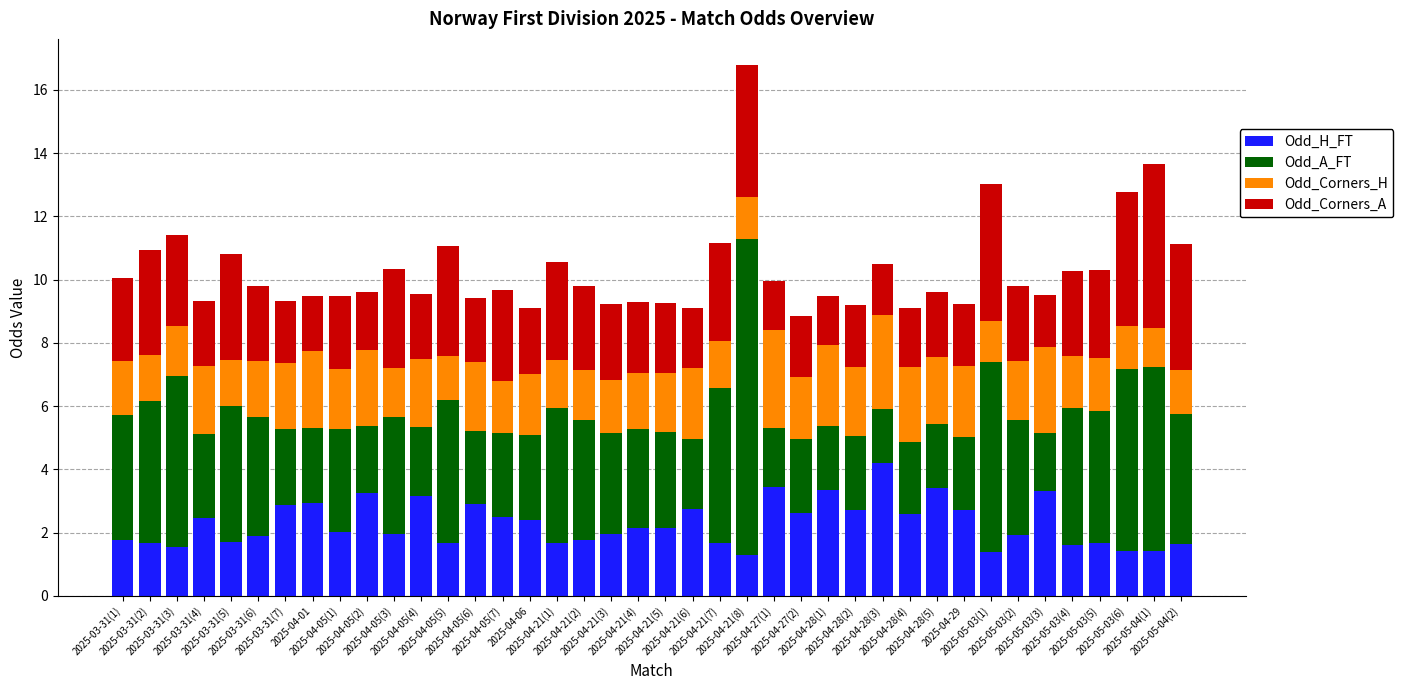

What is the highest value of the Odd_H_FT series?

4.2